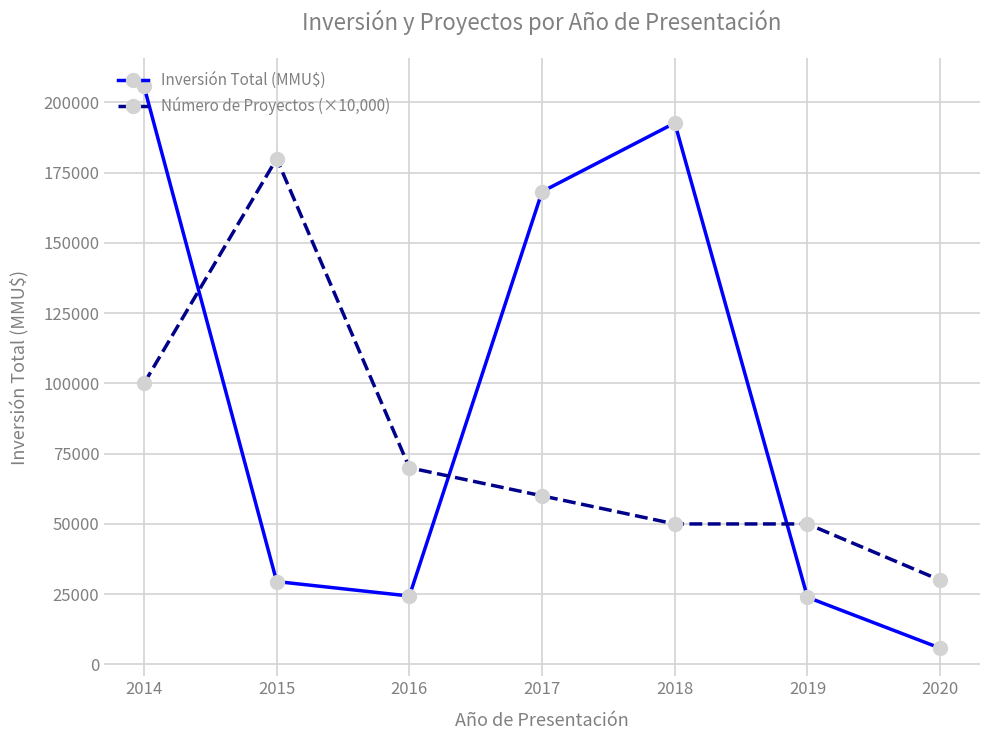

What are all the series names shown in the legend?

Inversión Total (MMU$), Número de Proyectos (×10,000)